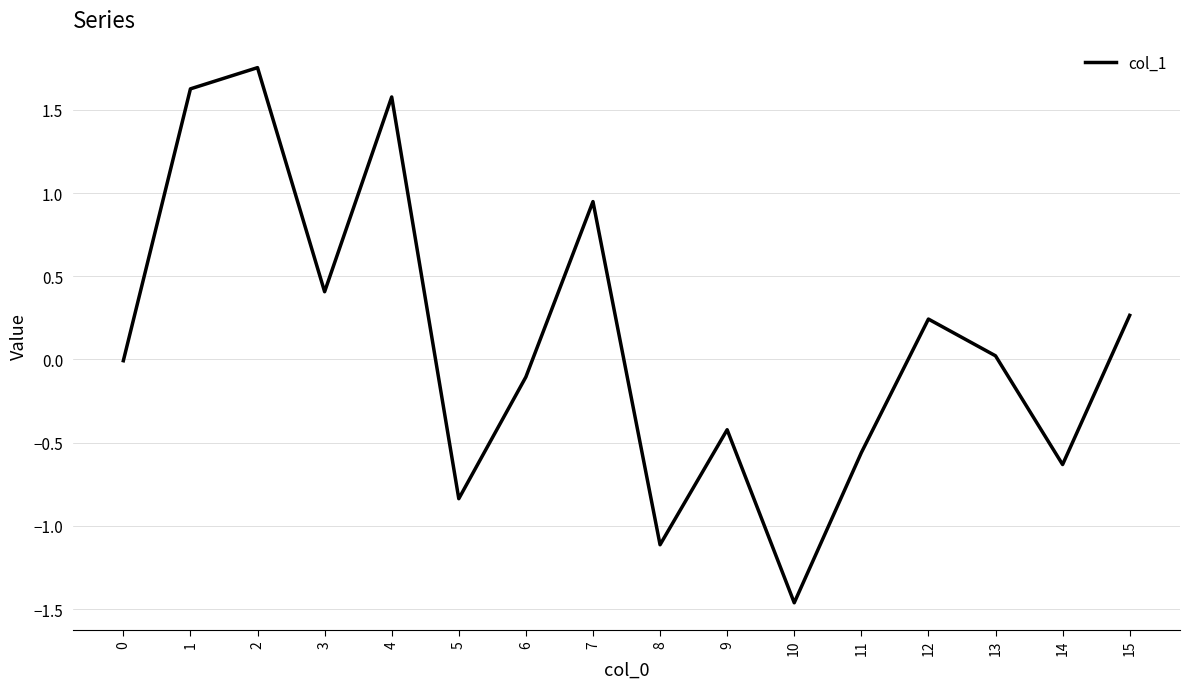

True or false: the data shows 2.5 at 4.

False